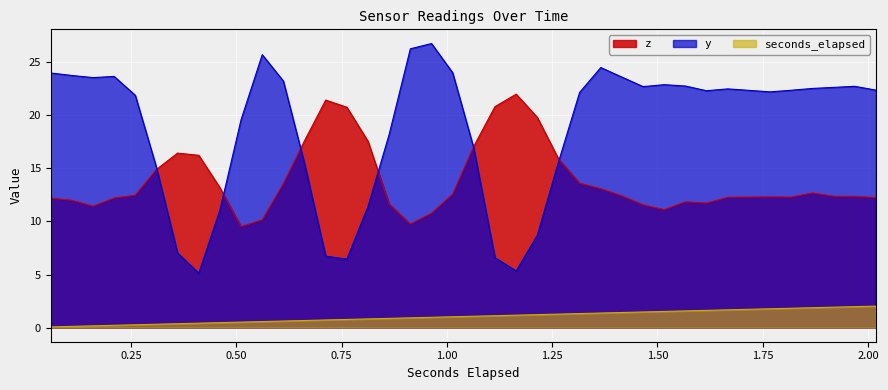

What is the value of the seconds_elapsed point at the 17th from the left?

0.9